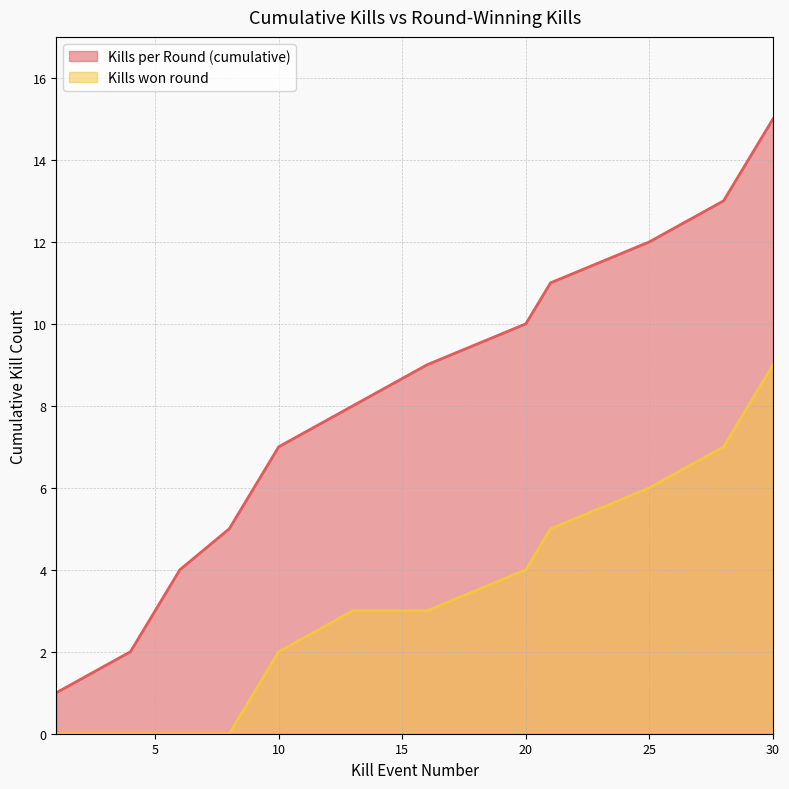

True or false: Kills won round has a value of 0 at 6.

True